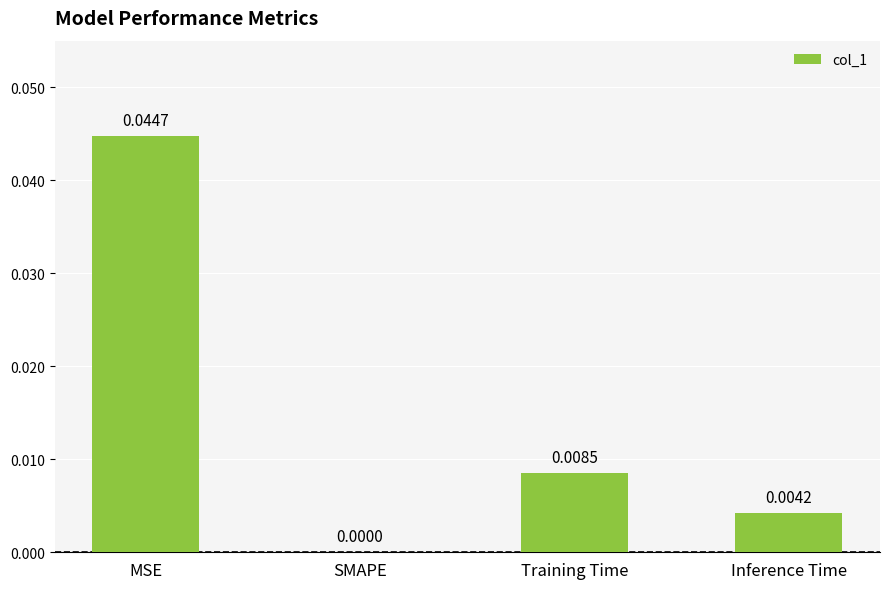

At which category does the chart reach its peak across all series?

MSE